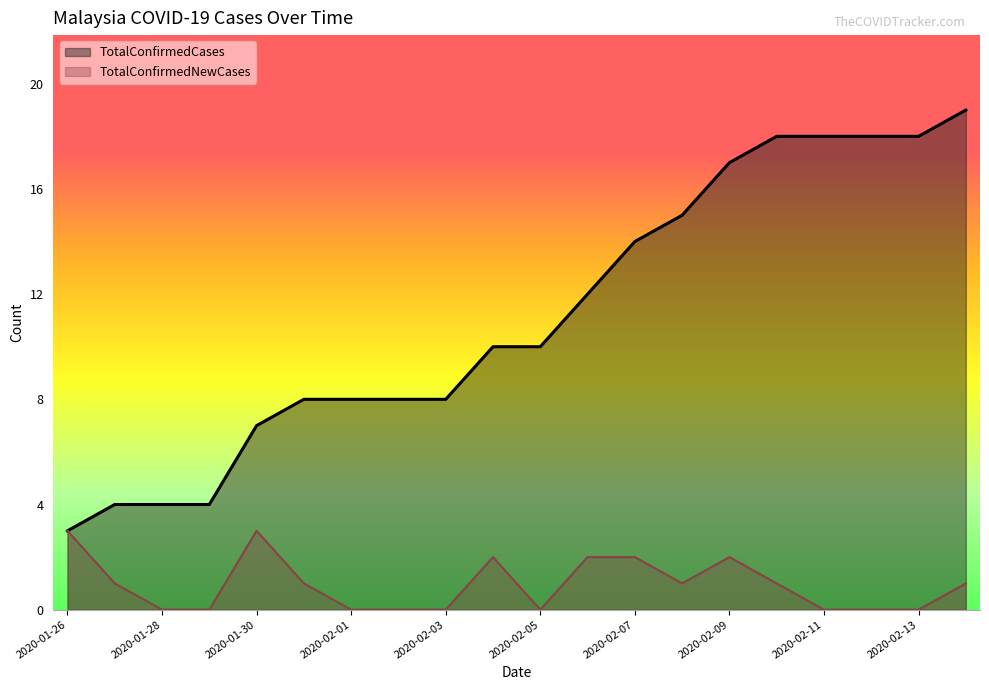

What is the label of the 13th point from the right?

2020-02-02